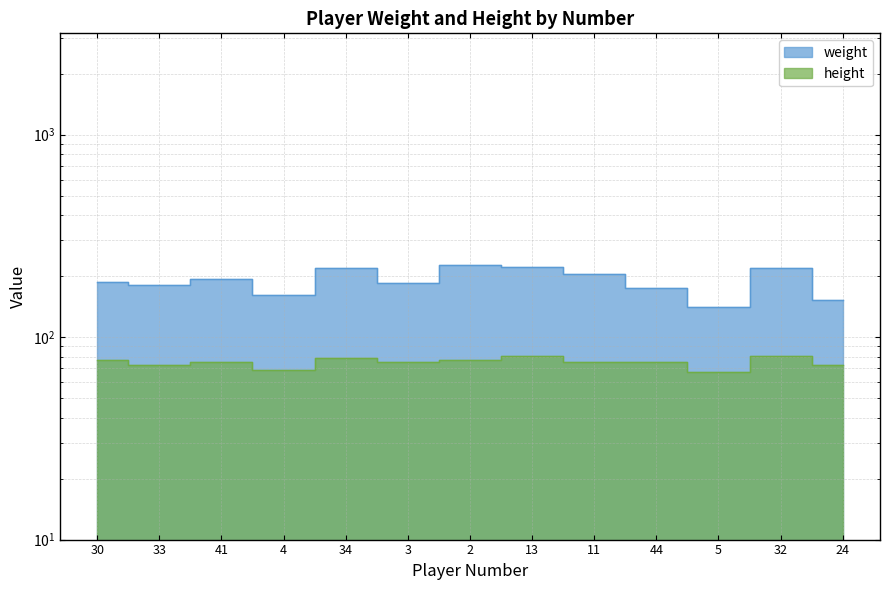

True or false: height and weight intersect in this chart.

False